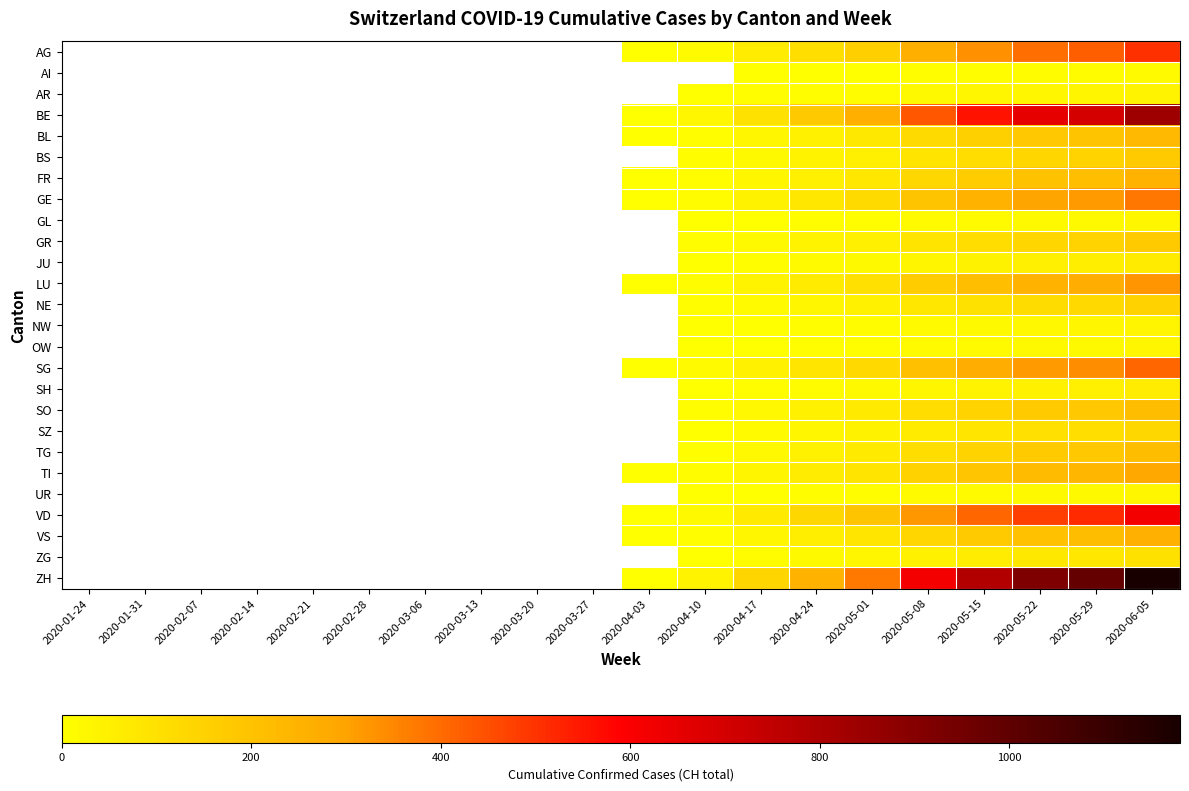

Rank the categories by LU value from lowest to highest.

2020-01-24, 2020-01-31, 2020-02-07, 2020-02-14, 2020-02-21, 2020-02-28, 2020-03-06, 2020-03-13, 2020-03-20, 2020-03-27, 2020-04-03, 2020-04-10, 2020-04-17, 2020-04-24, 2020-05-01, 2020-05-08, 2020-05-15, 2020-05-22, 2020-05-29, 2020-06-05